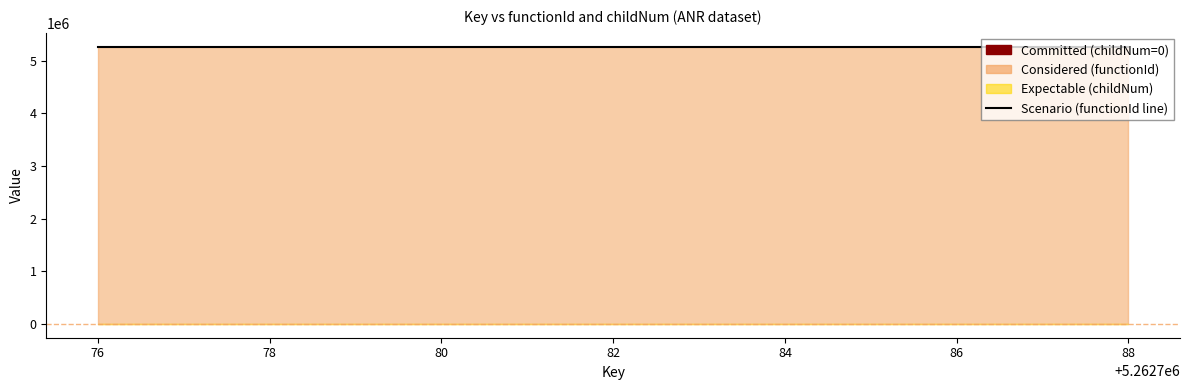

True or false: childNum and functionId cross at least once.

False